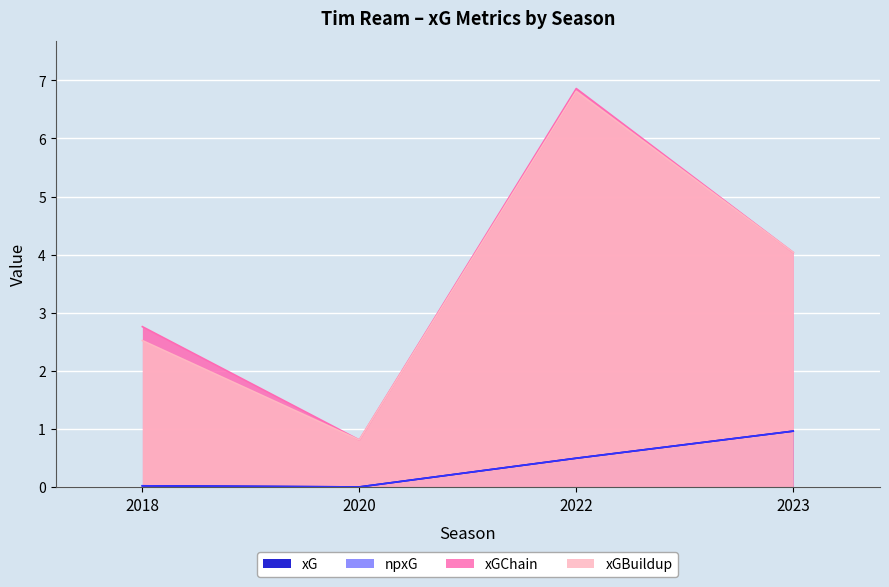

True or false: xGBuildup and xG cross at least once.

False